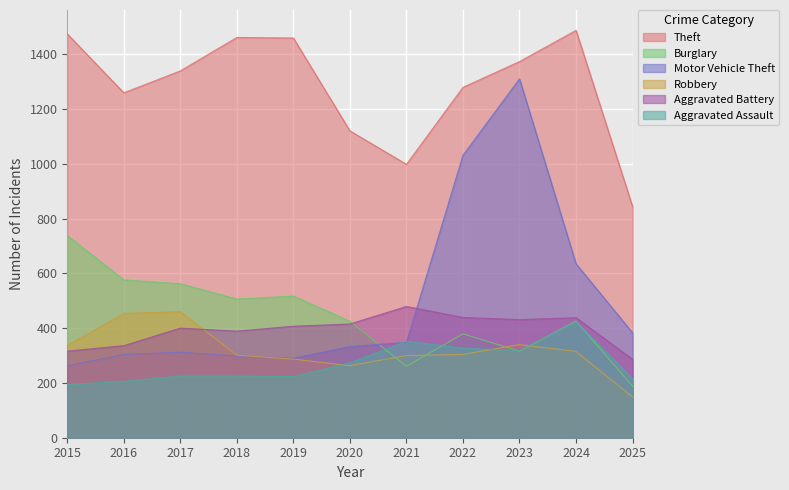

Is the value of Theft at 2015 greater than the value of Motor Vehicle Theft at 2018?

Yes